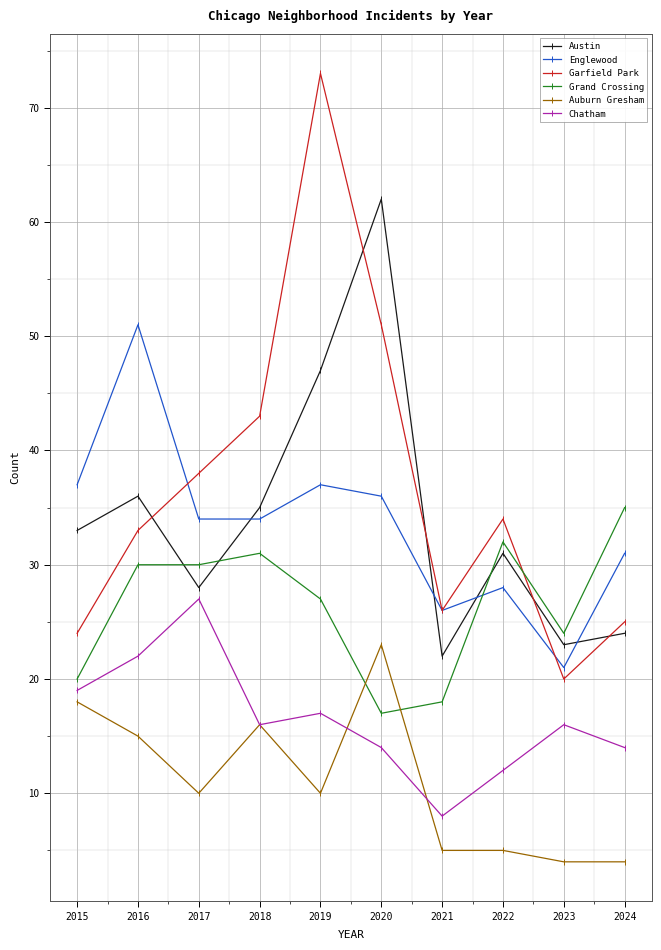

Count the number of data series in this chart.

6